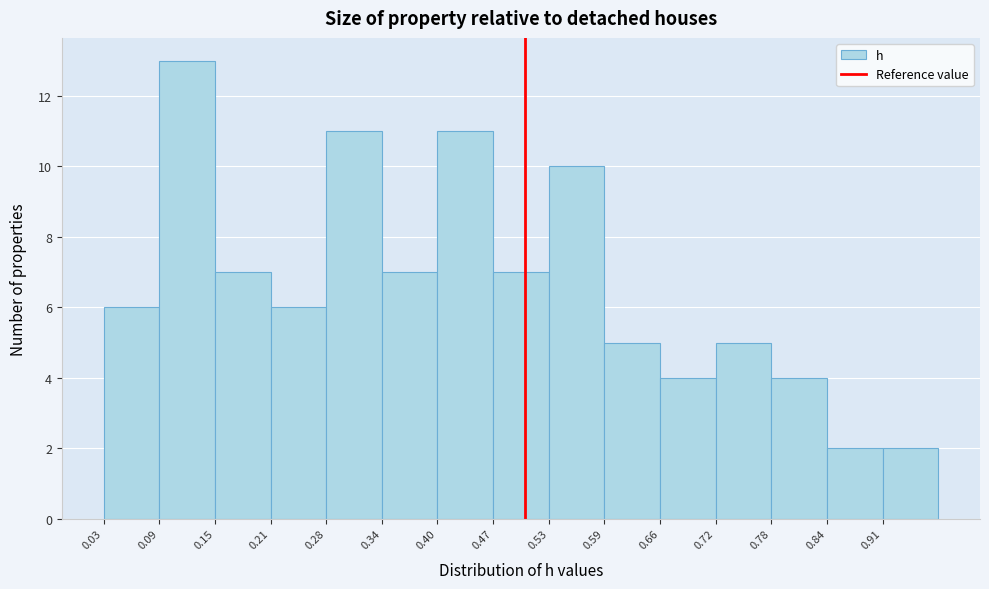

Over which range of the x-axis is the bar tallest?

0.088 to 0.151